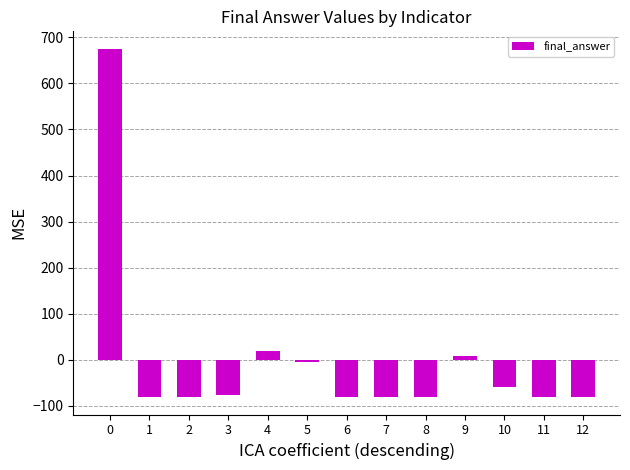

At which label is the value closest to 297?

4